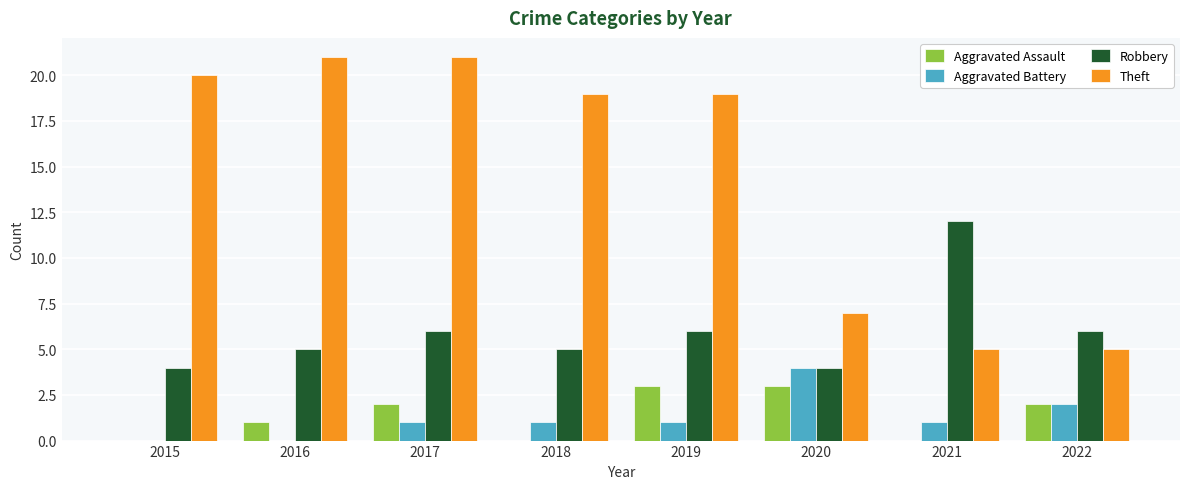

The value of Aggravated Battery at 2015 is 0. True or false?

True